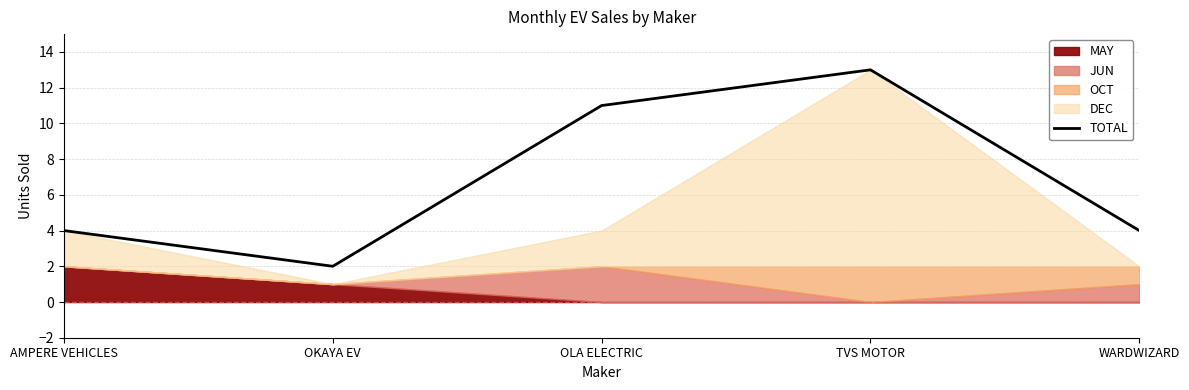

What is the value of the 2nd point from the left?

2